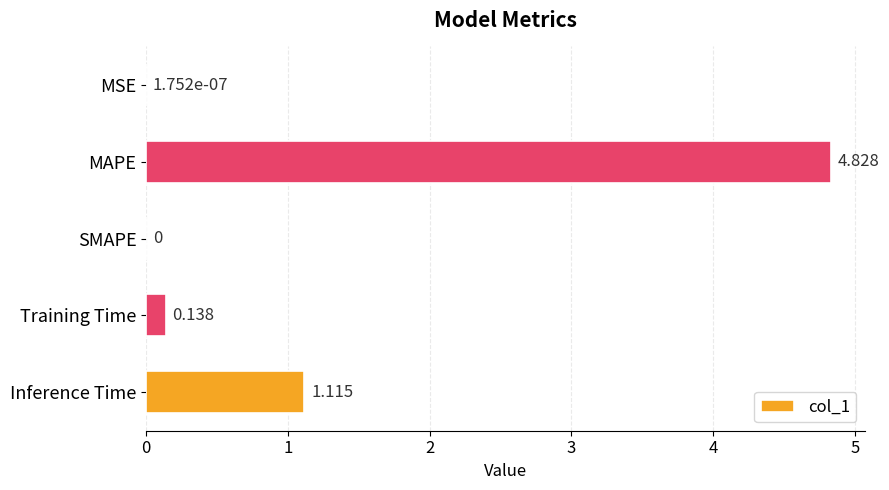

Which category has the highest value across all series?

MAPE